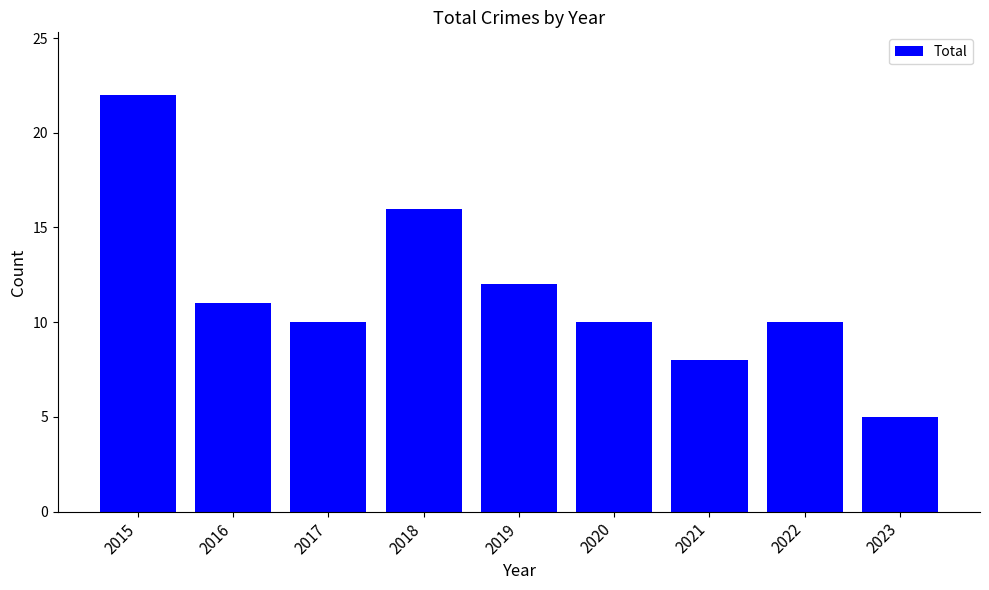

Are the bars horizontal?

No